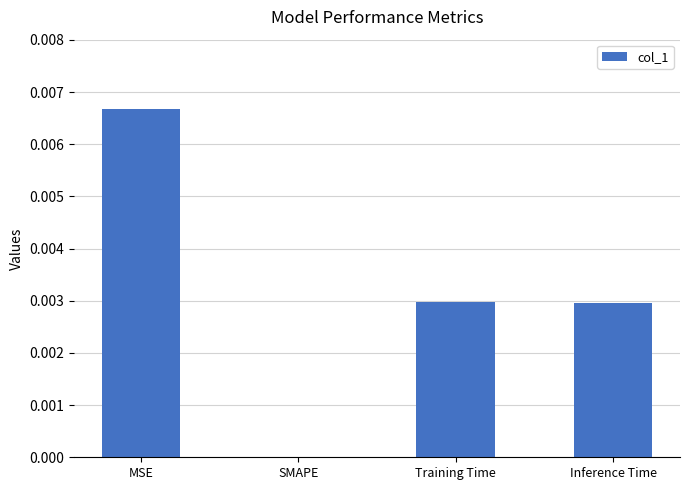

How many distinct data groups are displayed?

1